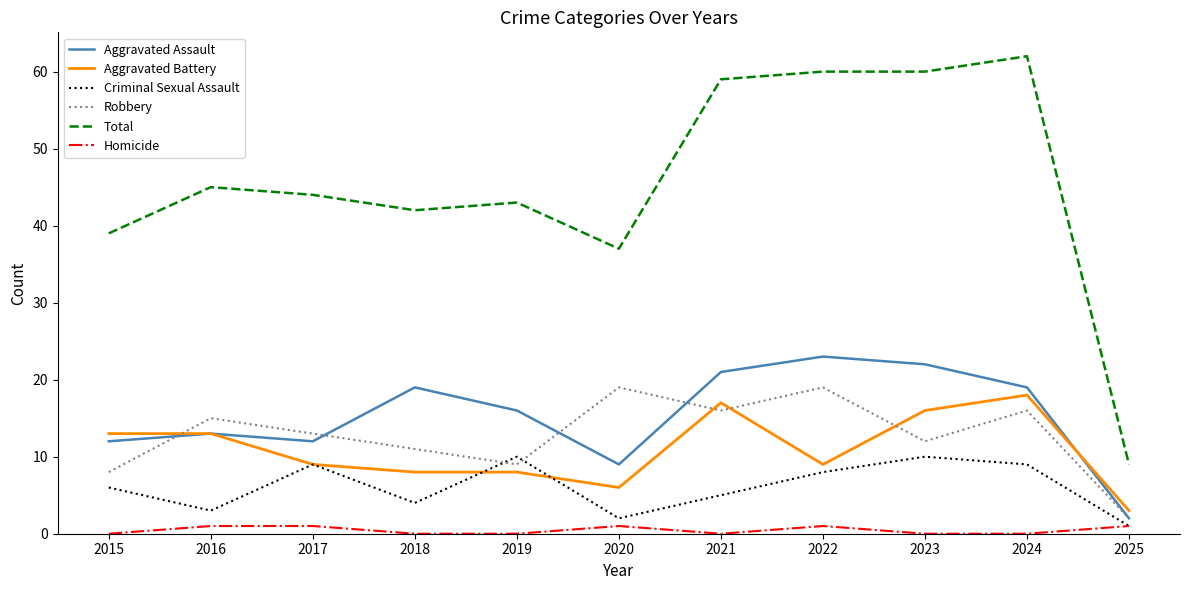

How many series are shown in this chart?

6